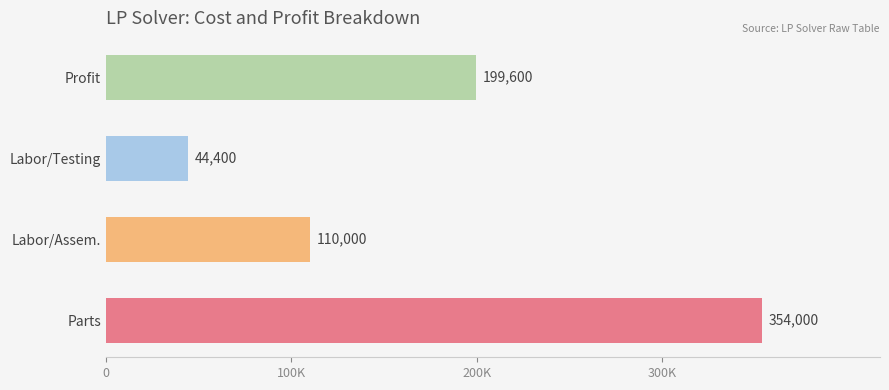

What position from the left is Profit?

4